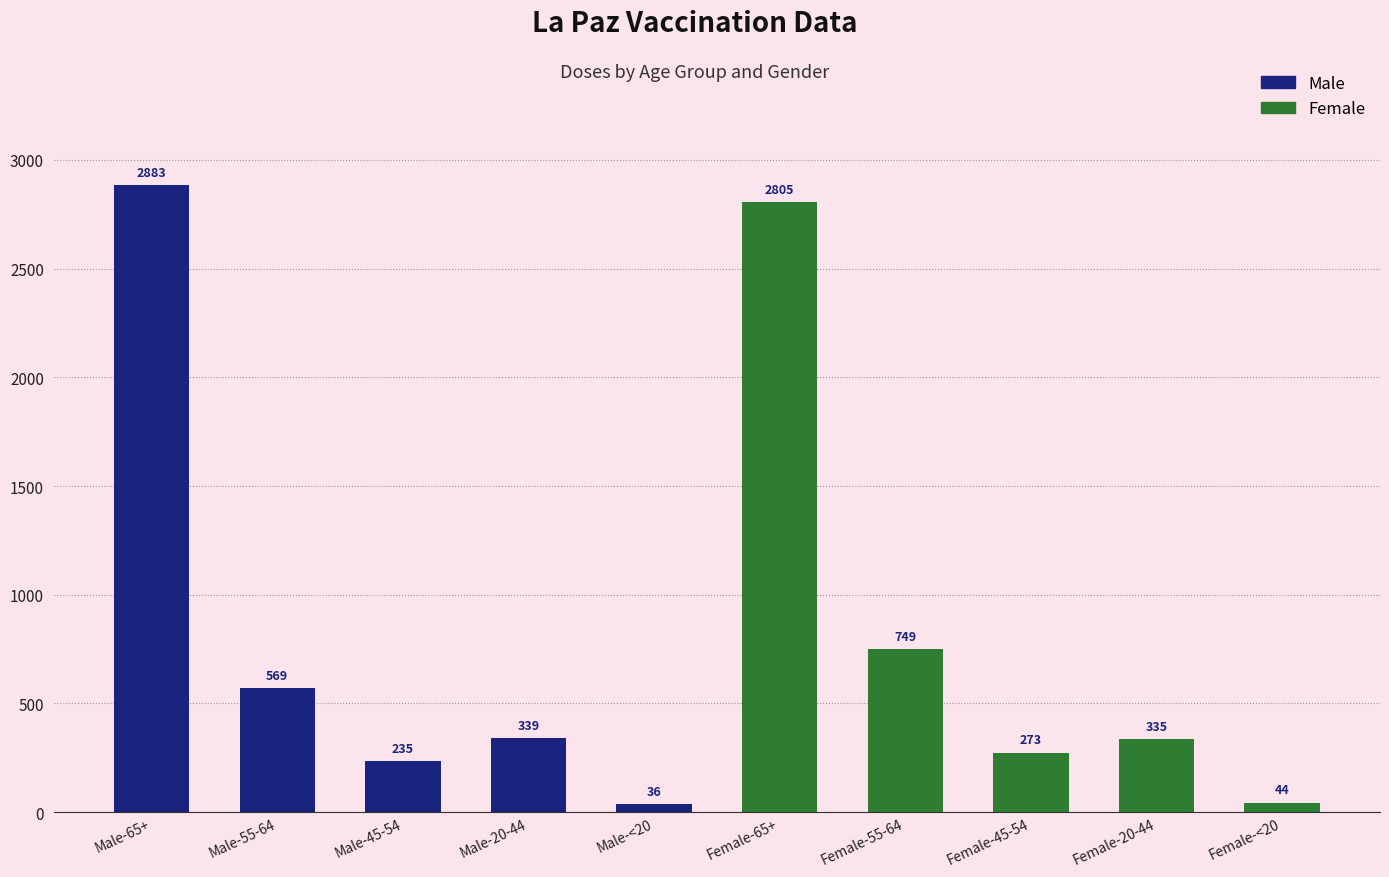

Rank the categories by value from lowest to highest.

Male-<20, Female-<20, Male-45-54, Female-45-54, Female-20-44, Male-20-44, Male-55-64, Female-55-64, Female-65+, Male-65+